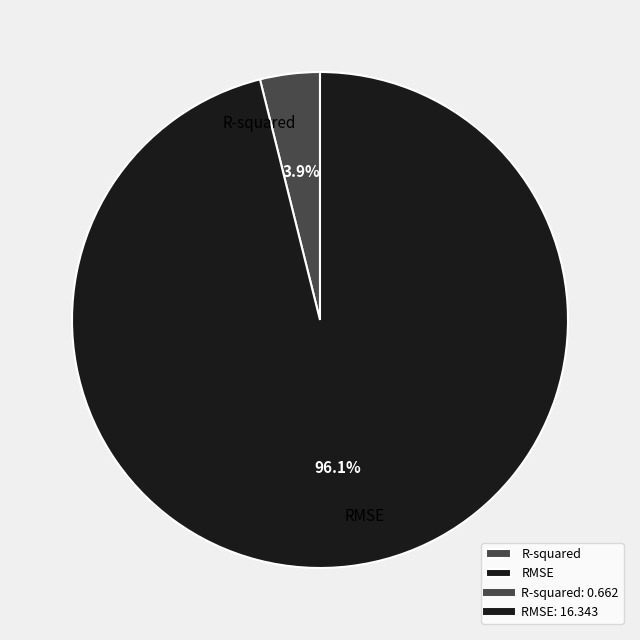

To the nearest percent, what is the difference between the RMSE and R-squared slice percentages?

92%